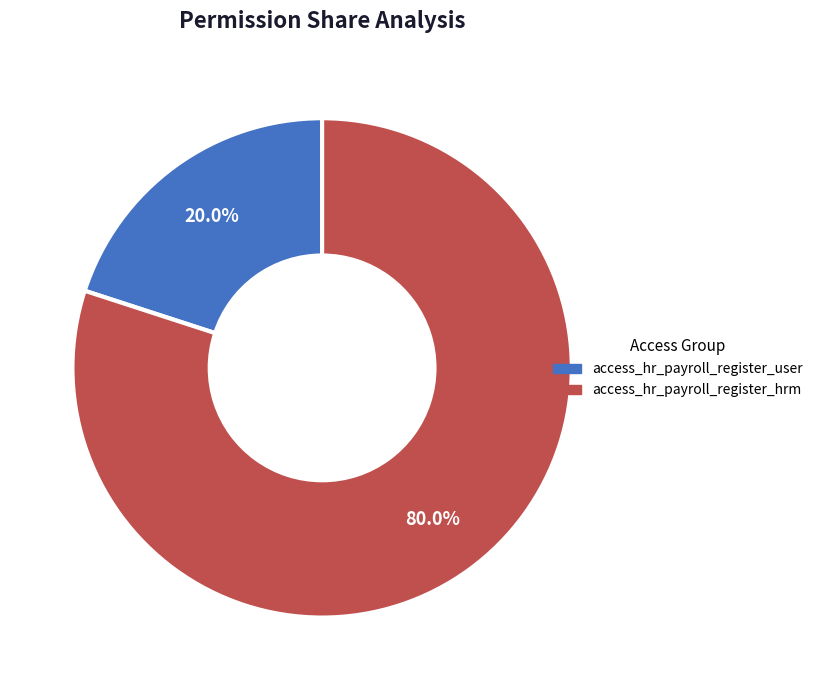

Which slice represents more than half of the pie?

access_hr_payroll_register_hrm